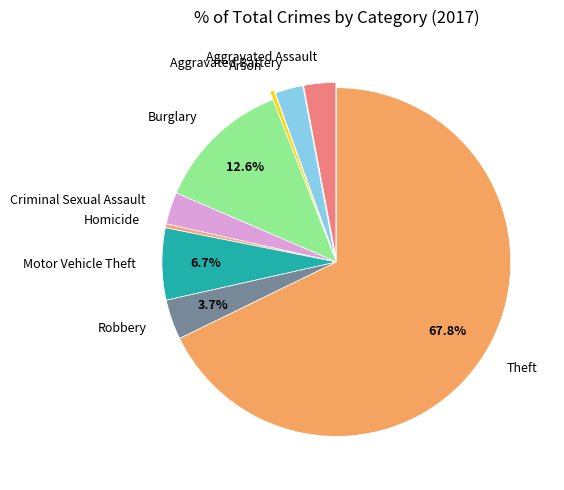

What is the majority slice?

Theft